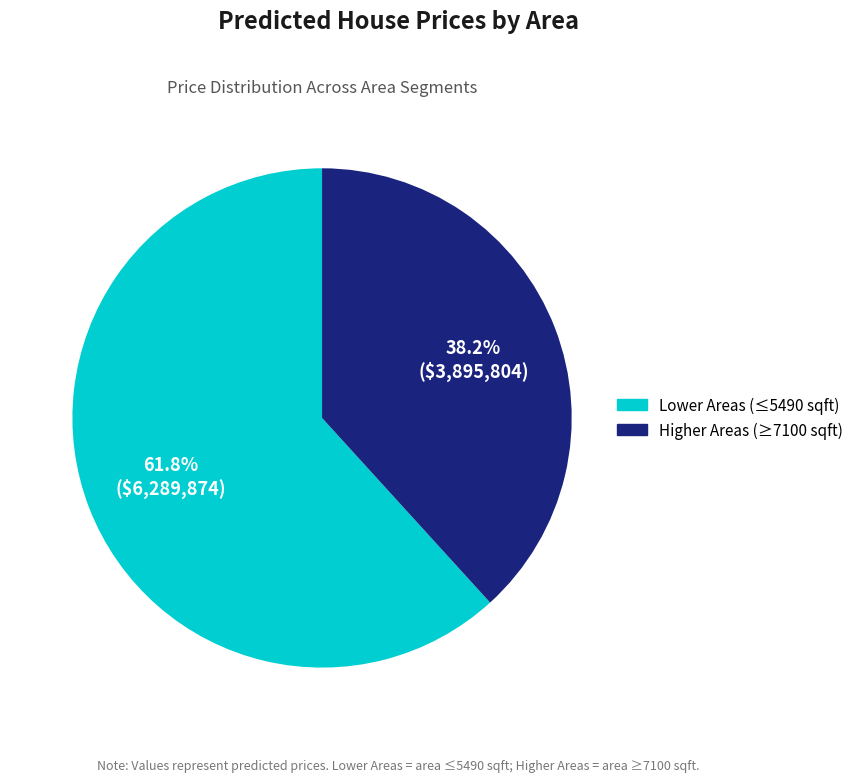

What is the smallest slice in the pie chart?

Higher Areas (≥7100 sqft)